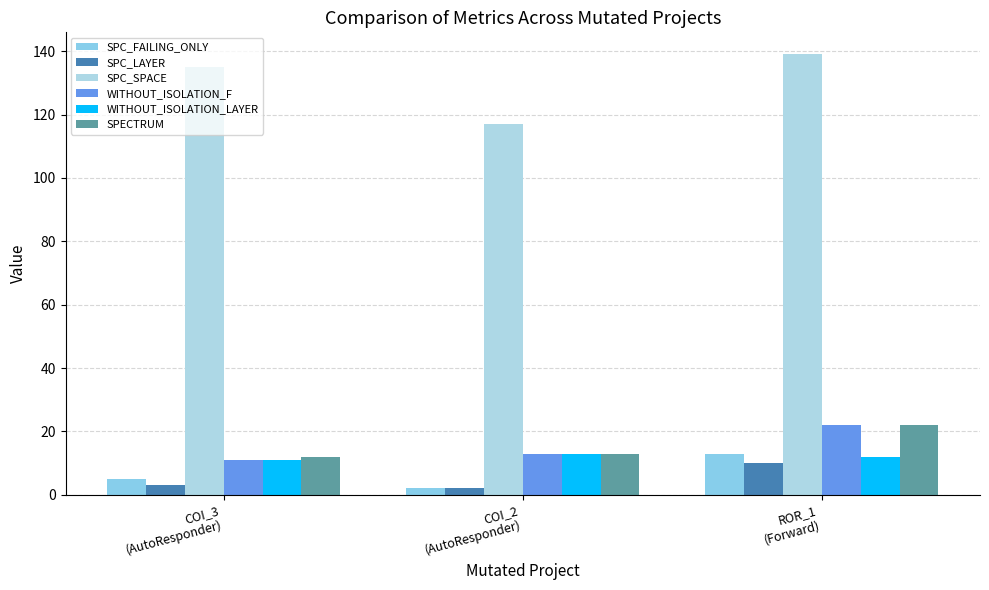

What are all the series names shown in the legend?

SPC_FAILING_ONLY, SPC_LAYER, SPC_SPACE, WITHOUT_ISOLATION_F, WITHOUT_ISOLATION_LAYER, SPECTRUM